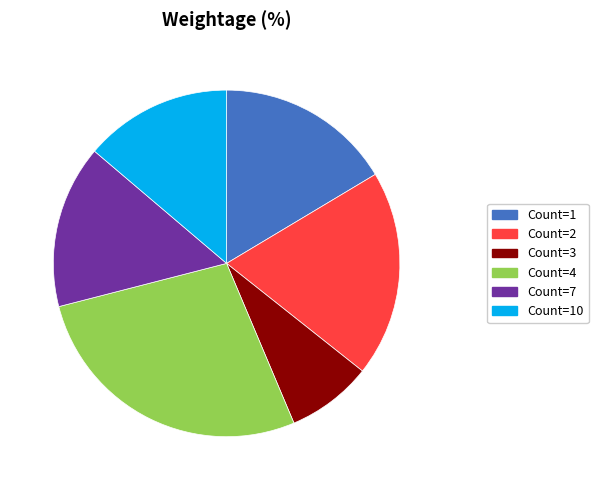

Which slice is the smallest?

Count=3